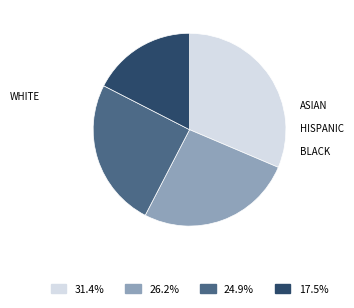

Count the number of slices in the pie.

4